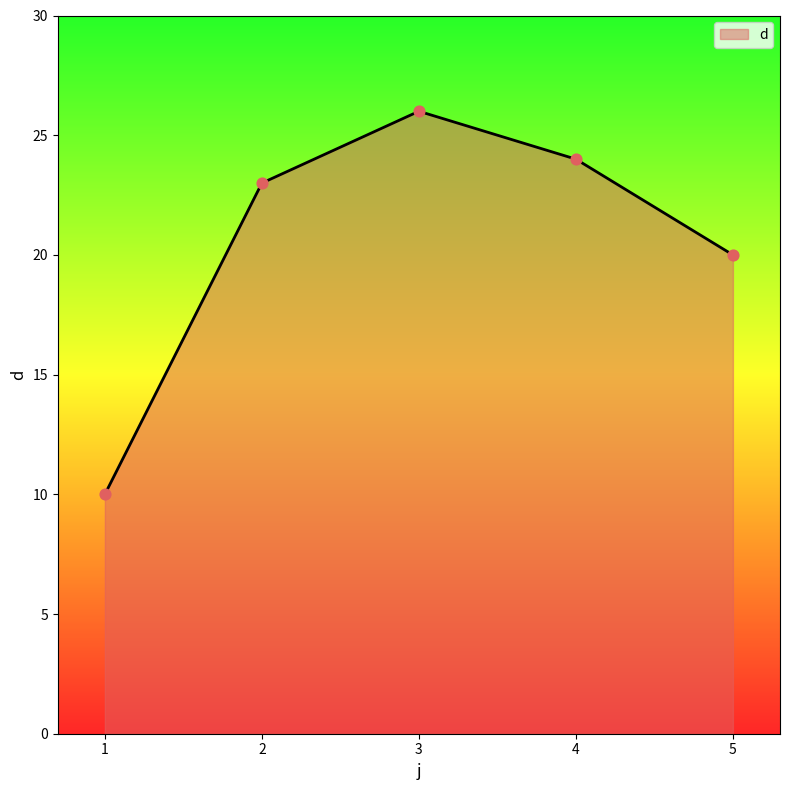

What is the change in value from 1 to 5?

+10